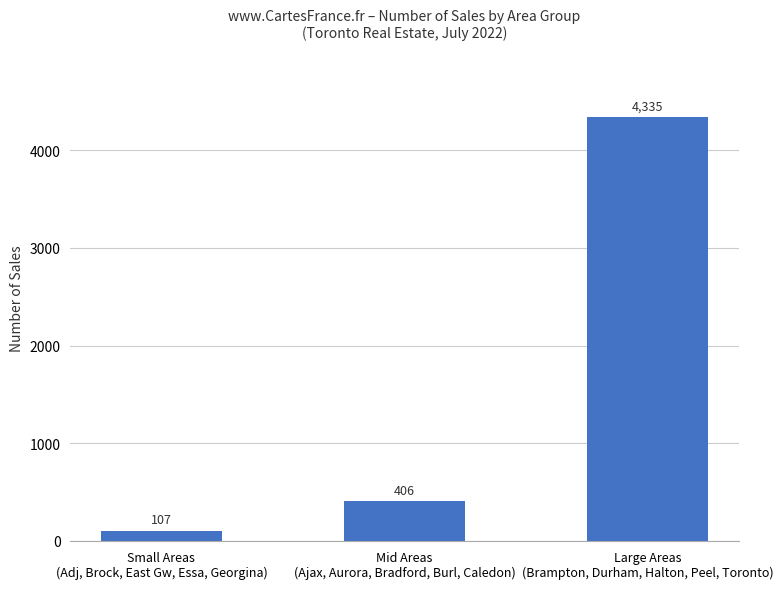

Rank the categories by value from lowest to highest.

Small Areas
(Adj, Brock, East Gw, Essa, Georgina), Mid Areas
(Ajax, Aurora, Bradford, Burl, Caledon), Large Areas
(Brampton, Durham, Halton, Peel, Toronto)